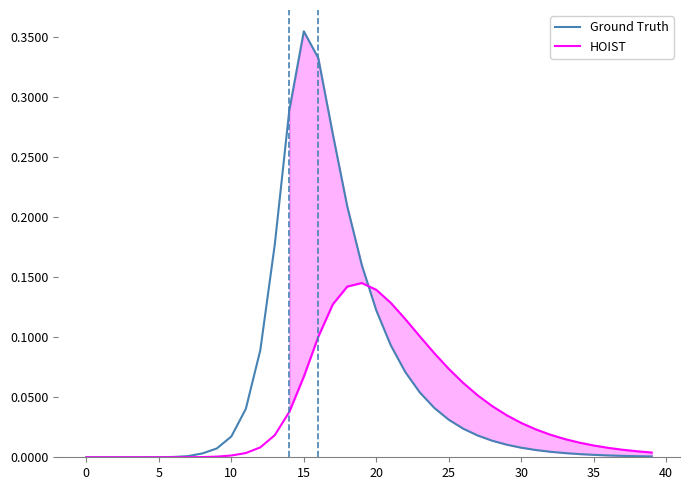

Count the number of categories in the chart.

40